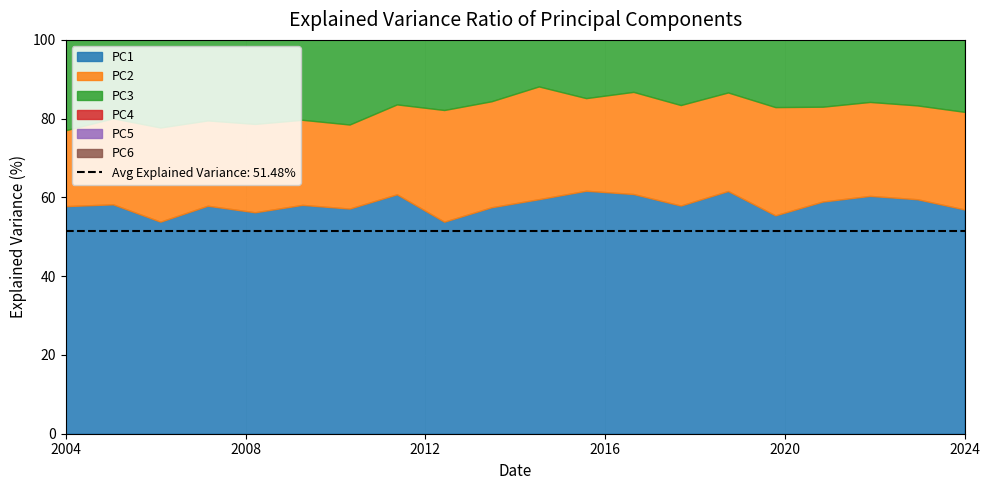

Read the PC1 value at 1.

59.1